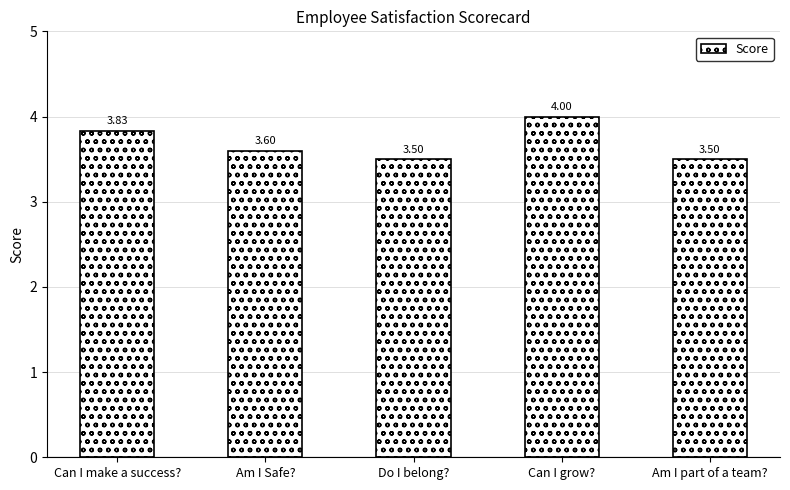

What is the sum of all values?

18.4